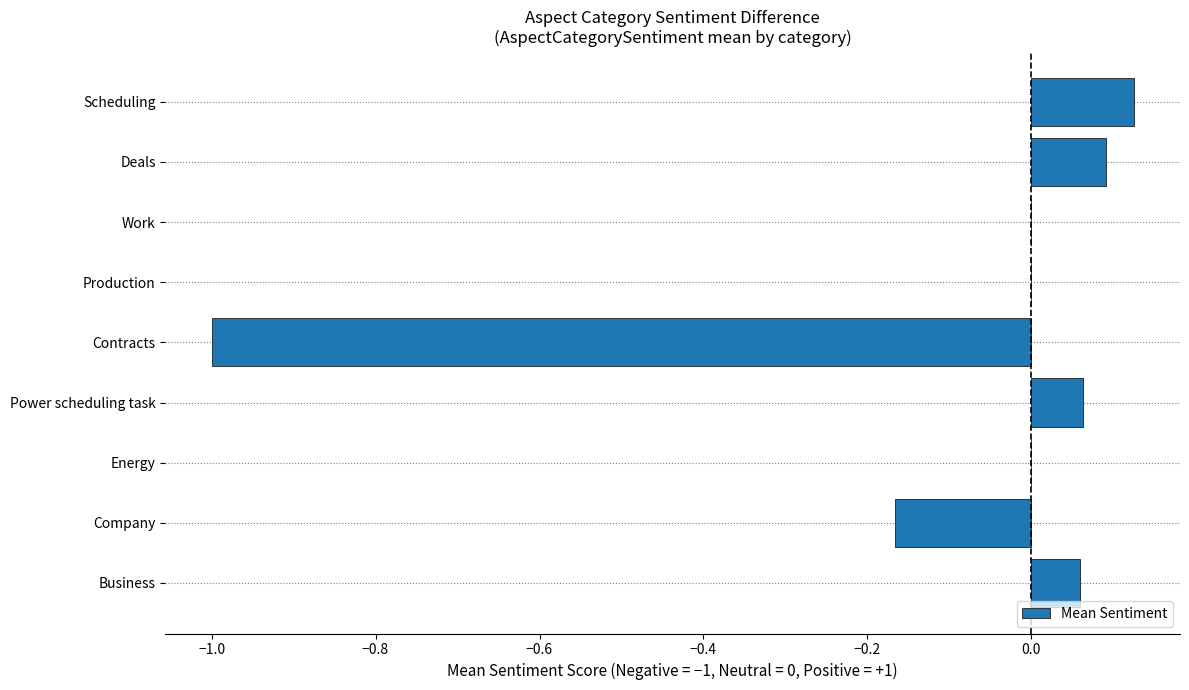

Are the bars horizontal?

Yes